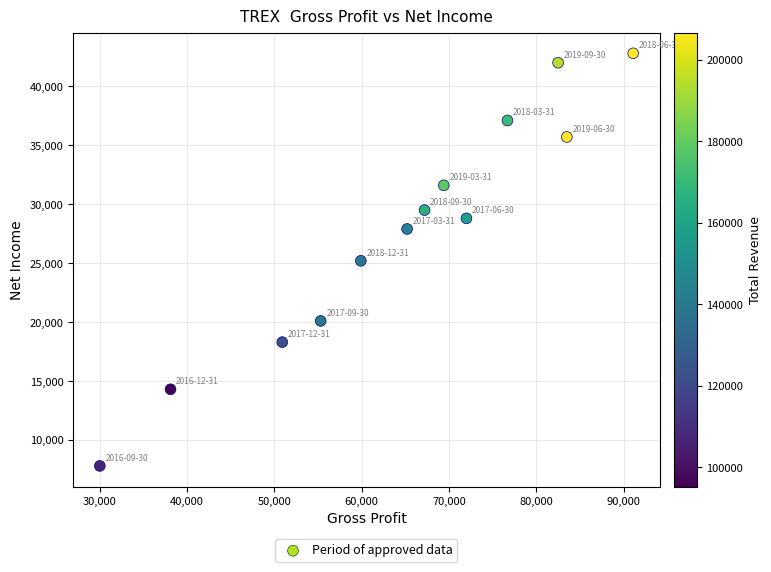

What is the range of Y values (max minus min)?

35000